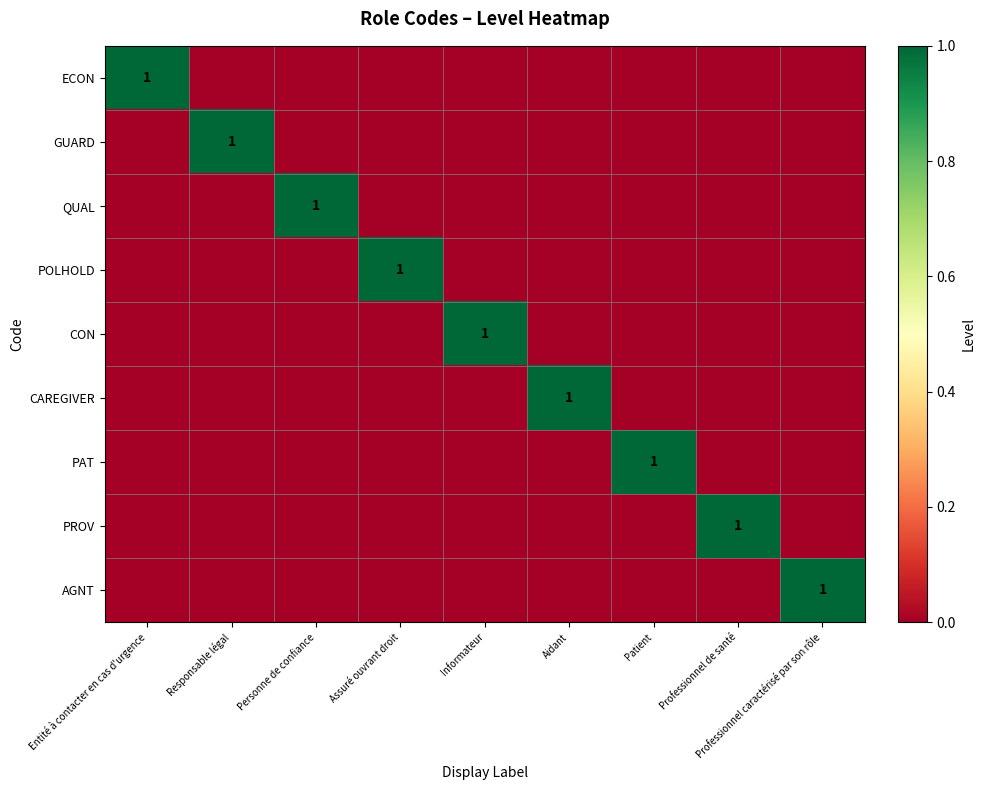

True or false: PROV has a value of 1 at Professionnel de santé.

True